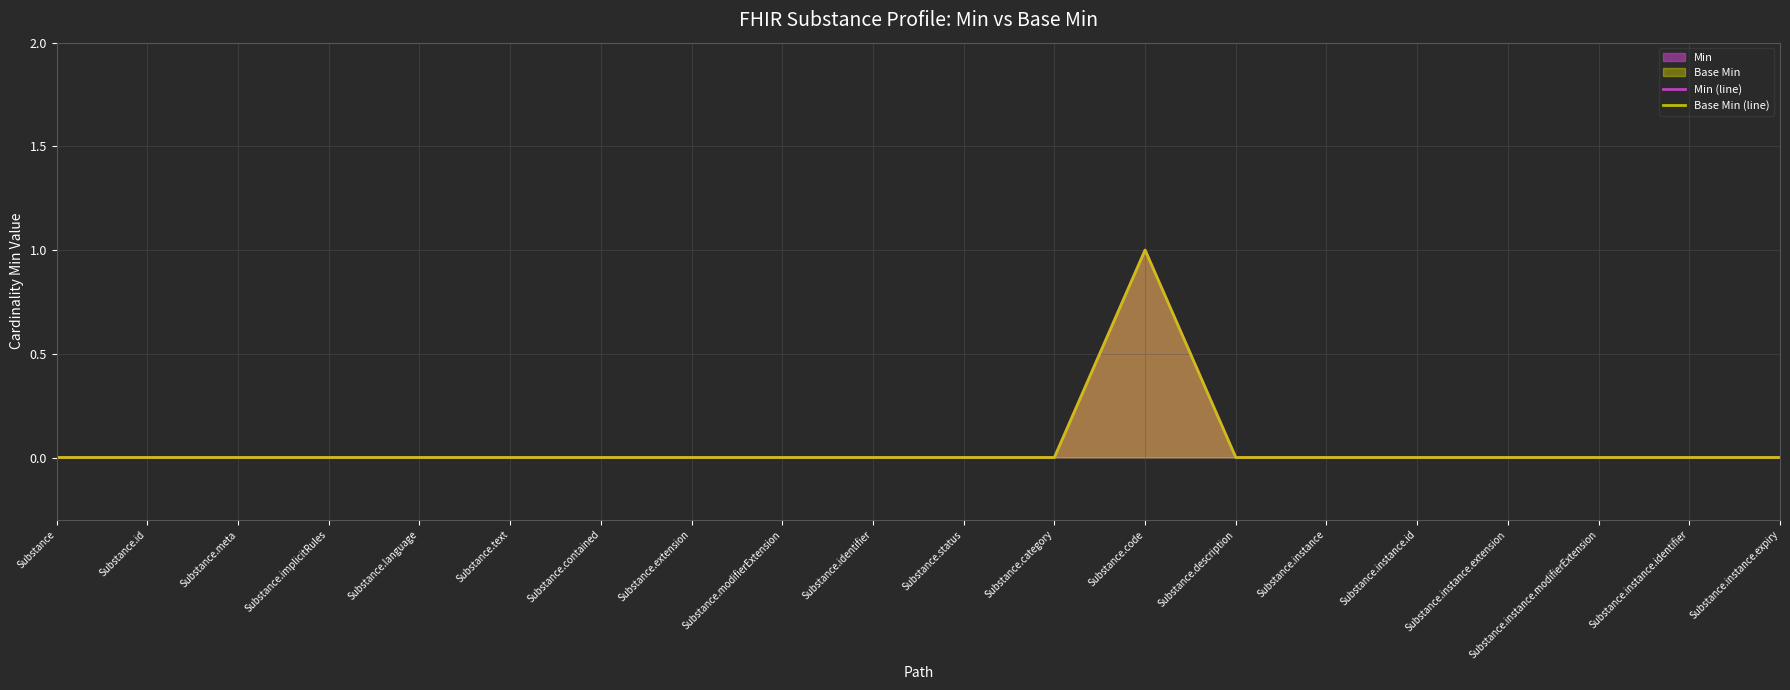

Which category has the lowest value in the Base Min (line) series?

Substance